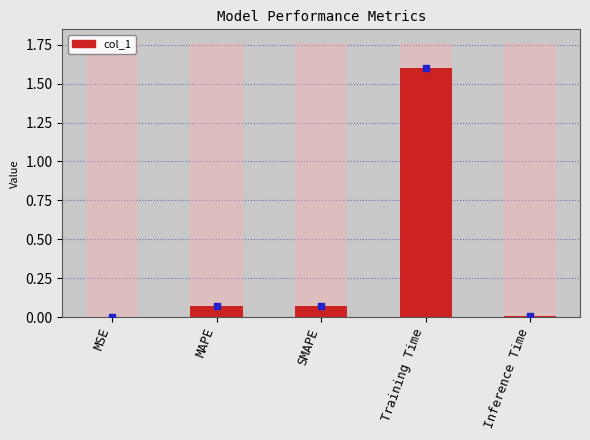

What is the value of the 4th bar from the left?

1.6